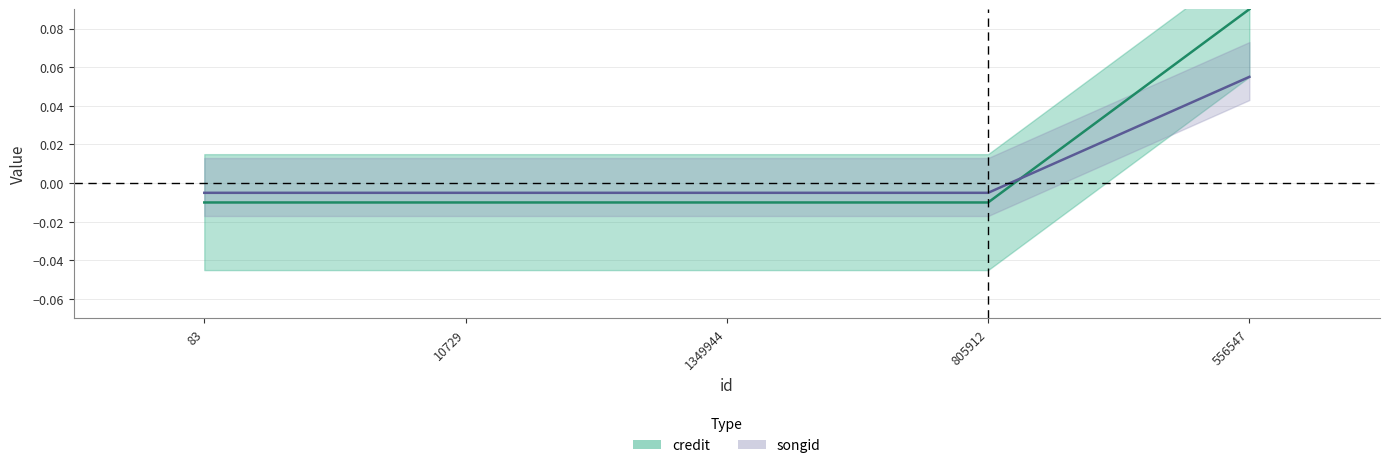

How many times do credit and songid cross each other?

1